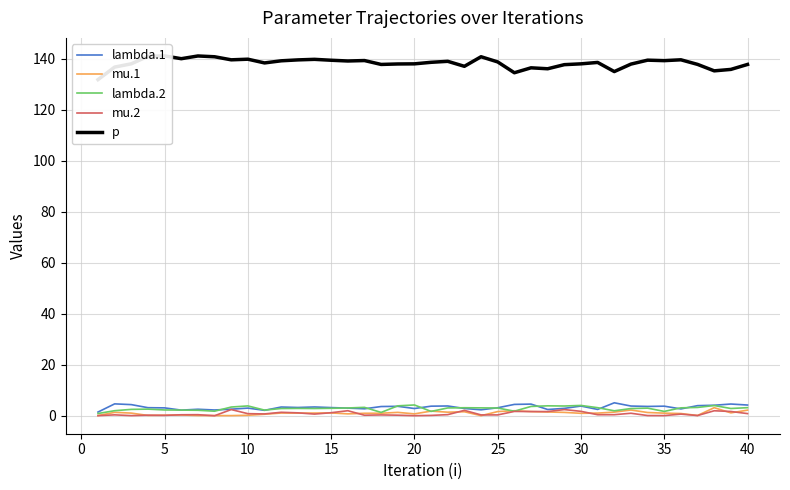

True or false: p and mu.1 cross at least once.

False